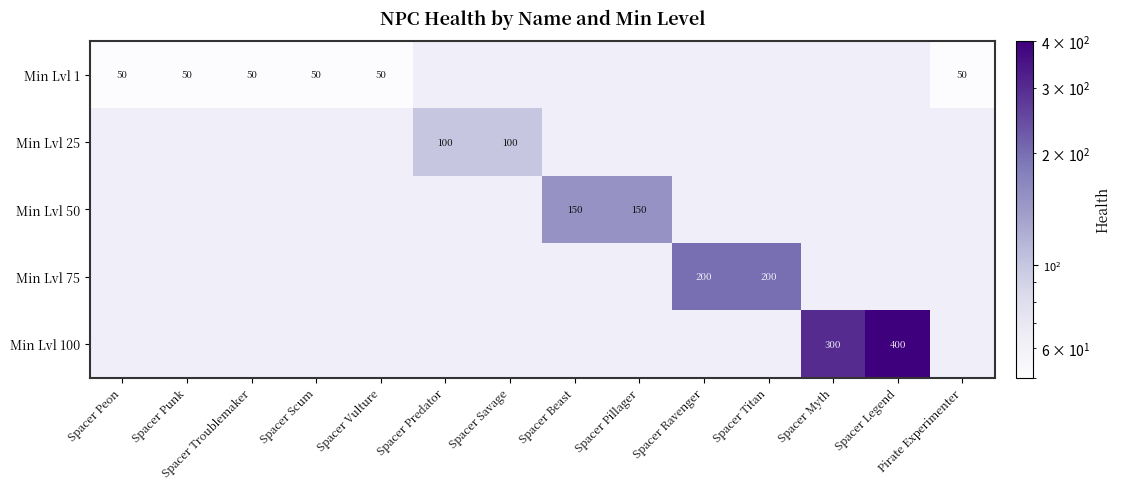

True or false: Min Lvl 25 has a value of 62 at Spacer Predator.

False